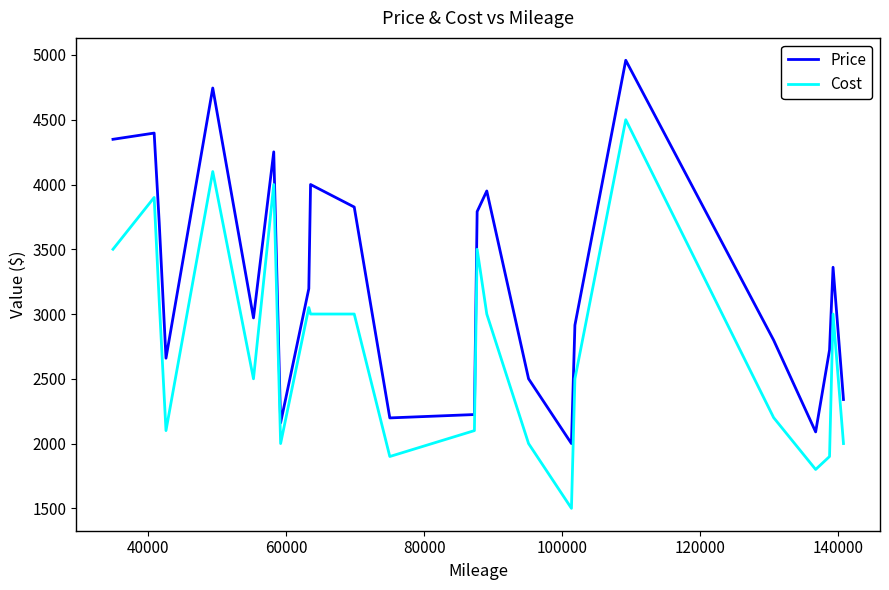

What are all the series names shown in the legend?

Price, Cost